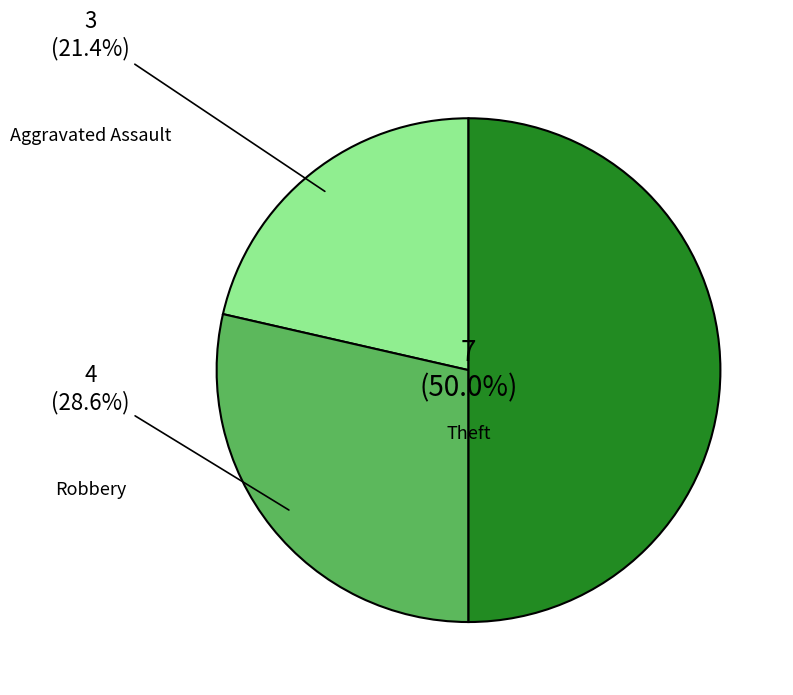

Is it true that Aggravated Assault is 27% of the pie?

False